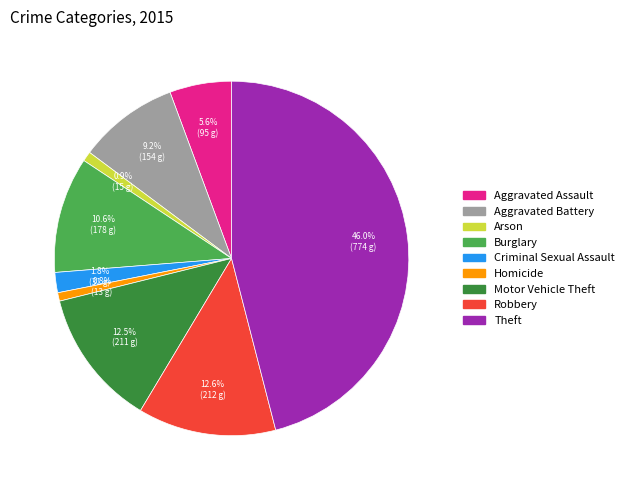

Is there any slice that represents more than half of the pie?

No